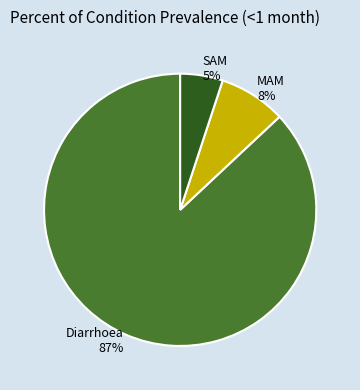

Is it true that Diarrhoea is 74% of the pie?

False